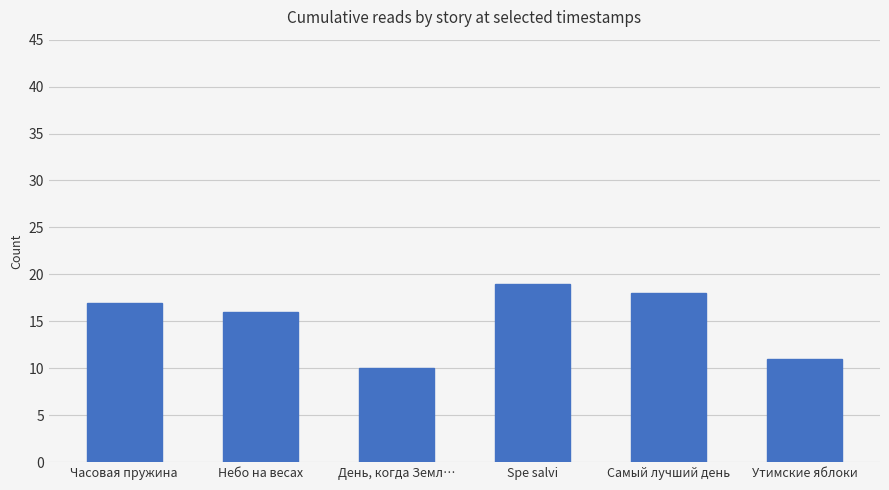

The chart shows a value of 17 at Часовая пружина. True or false?

True